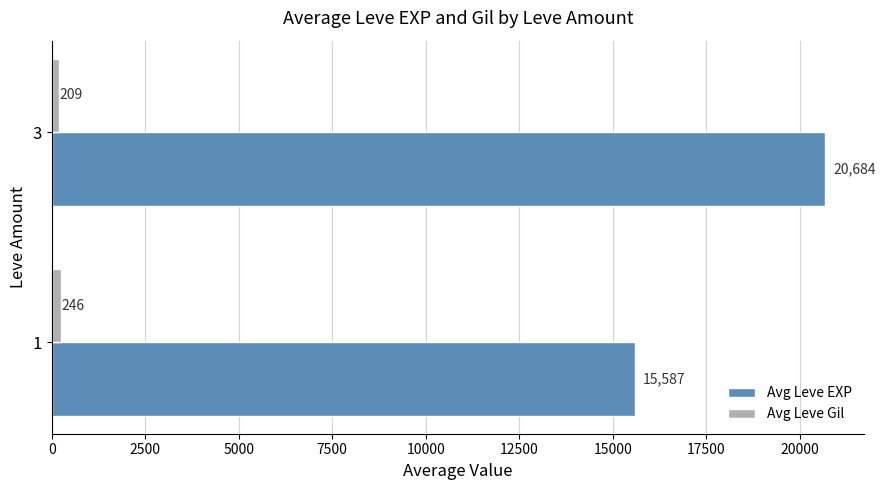

Is it true that Avg Leve EXP equals 15587 at 1?

True